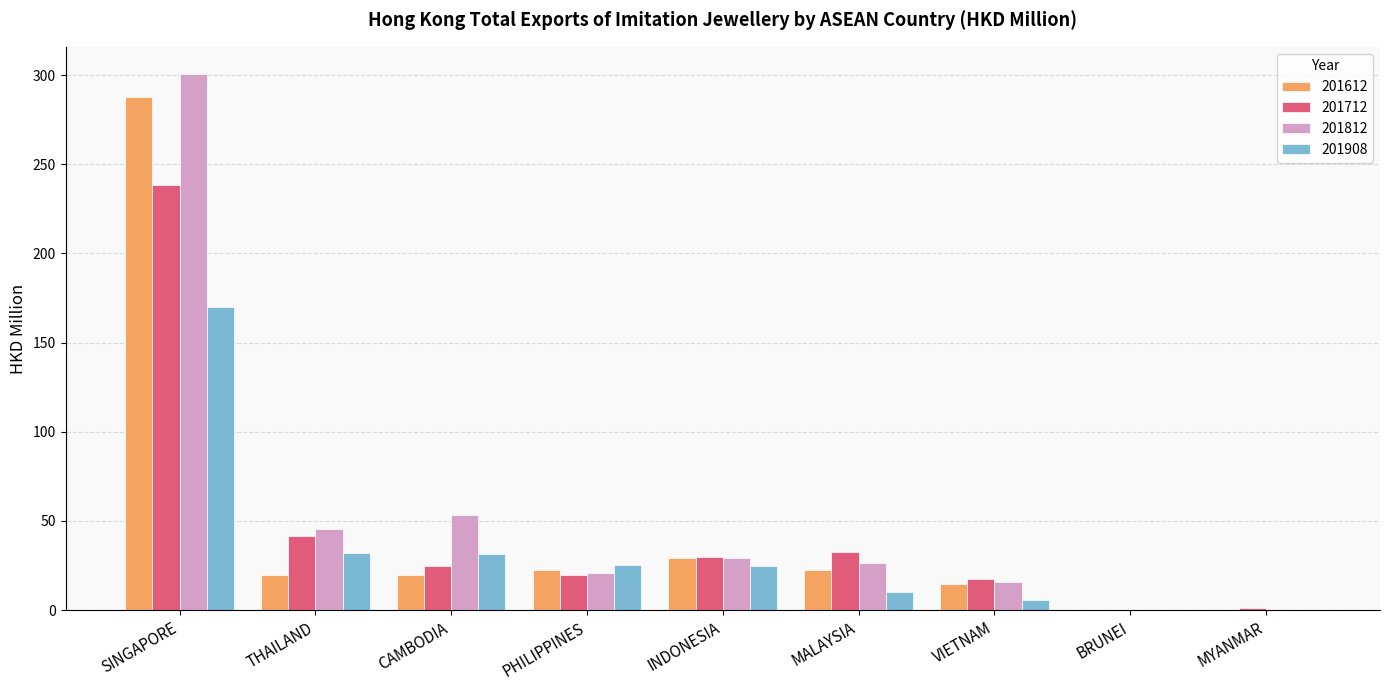

Where is 201812 nearest to the value 150?

CAMBODIA